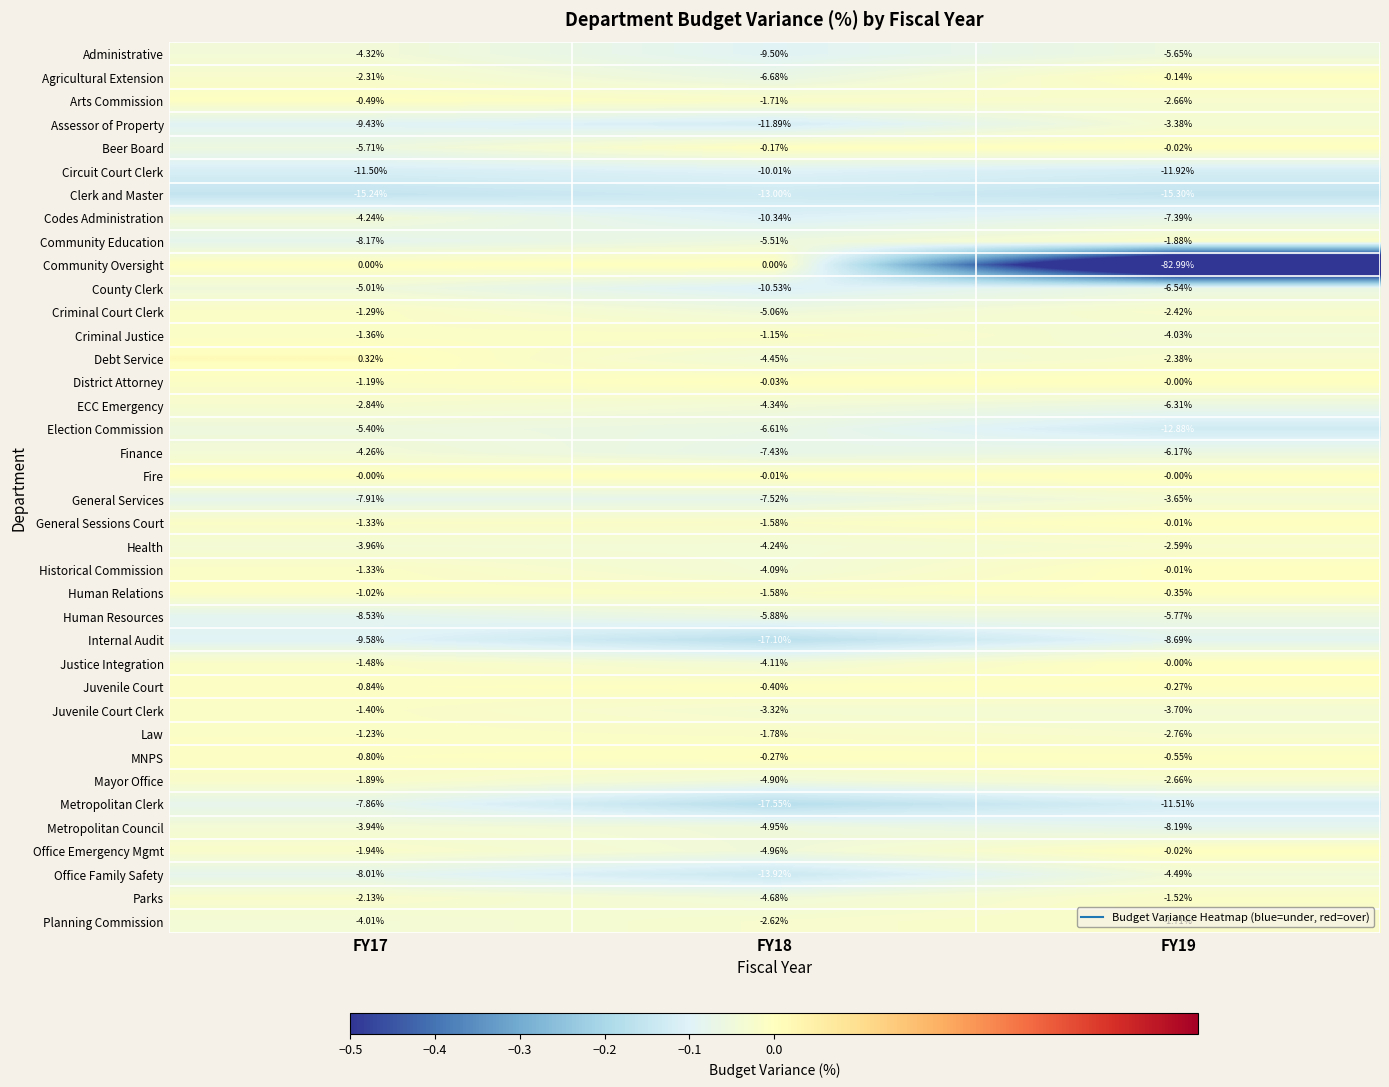

Which series has the widest spread of values?

Community Oversight